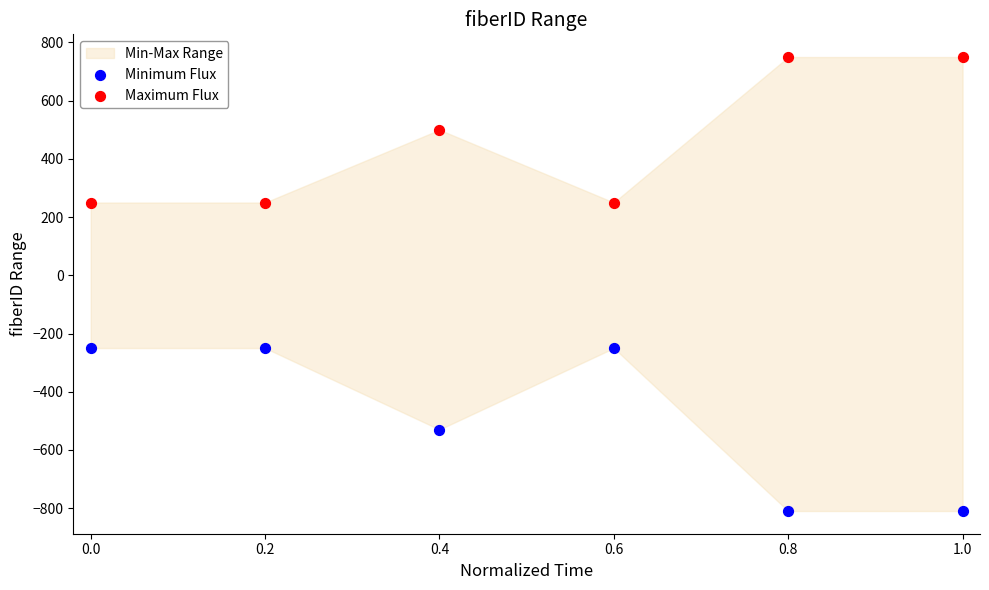

Which series has the largest Y range (max minus min)?

Minimum Flux